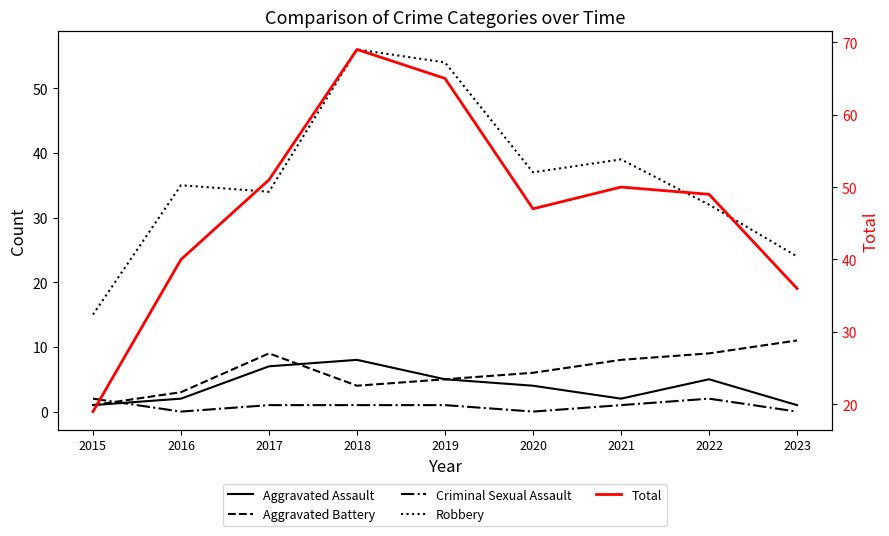

Which category has the lowest value across all series?

2016